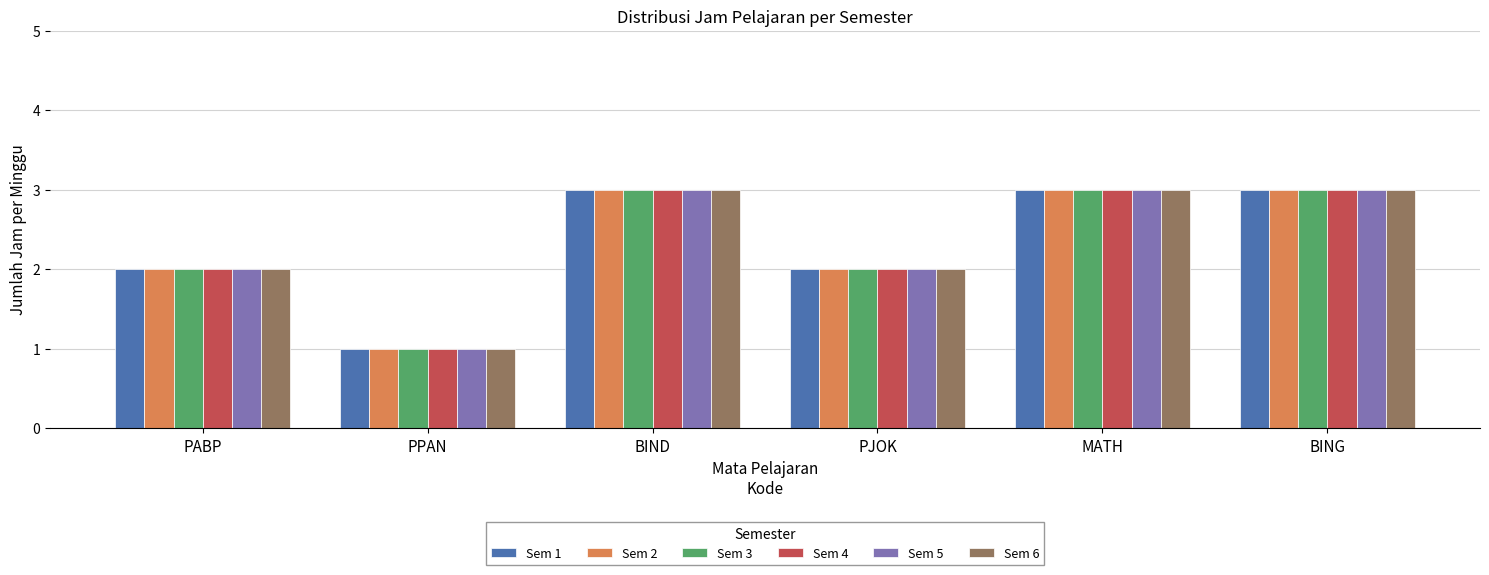

How many Sem 4 values are between 2 and 3?

5